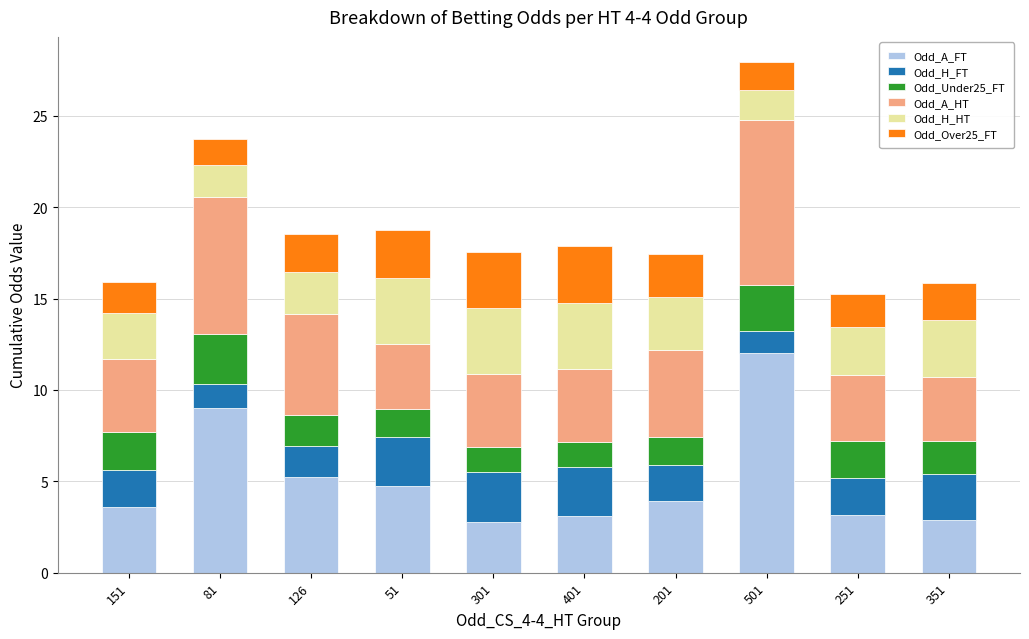

Is it true that Odd_A_FT equals 2.8 at 301?

True